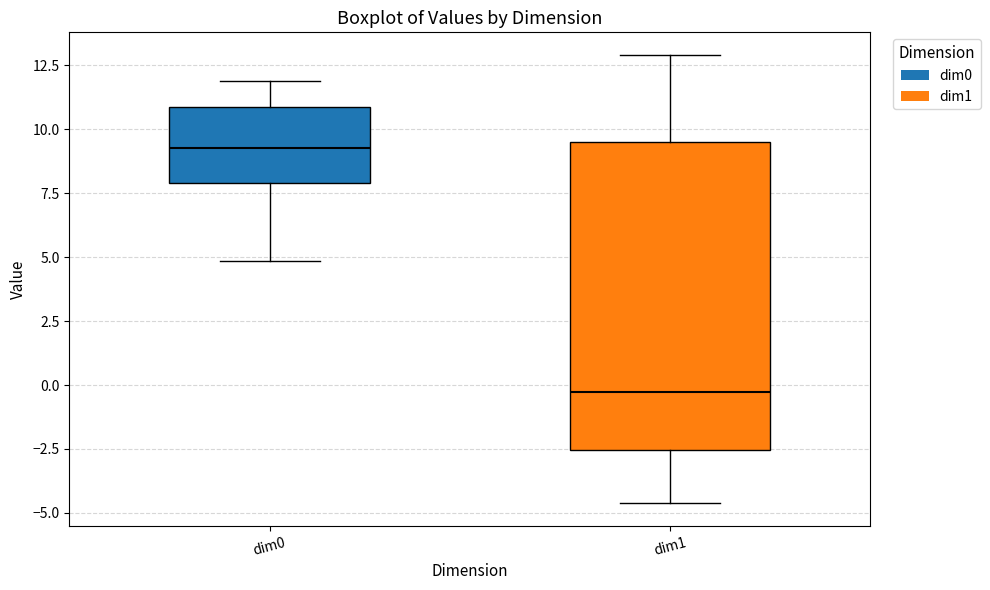

Reading left to right, read every box against the y-axis: the position of its median line, the range the box covers, and the ends of its whiskers. The values are not printed on the chart, so give them approximately, as read against the axis.

dim0: median 9.5, box 8.0 to 11.0, whiskers 5.0 to 12.0
dim1: median -0.5, box -2.5 to 9.5, whiskers -4.5 to 13.0